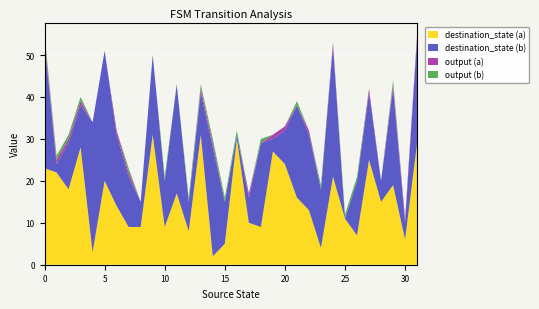

Reading left to right, list all the values displayed in this chart.

destination_state (a): 23	22	18	28	3	20	14	9	9	31	9	17	8	31	2	5	30	10	9	27	24	16	13	4	21	11	7	25	15	19	6	29
destination_state (b): 30	2	11	10	31	31	17	12	6	19	11	26	7	10	26	10	1	6	20	3	8	22	18	14	31	0	13	16	5	23	4	25
output (a): 1	1	1	1	0	0	1	1	0	0	0	0	0	1	1	0	0	1	0	1	1	0	1	0	1	0	0	1	0	1	1	1
output (b): 1	1	1	1	0	0	0	1	0	0	1	0	1	1	1	1	1	0	1	0	0	1	0	1	0	1	1	0	0	1	0	0